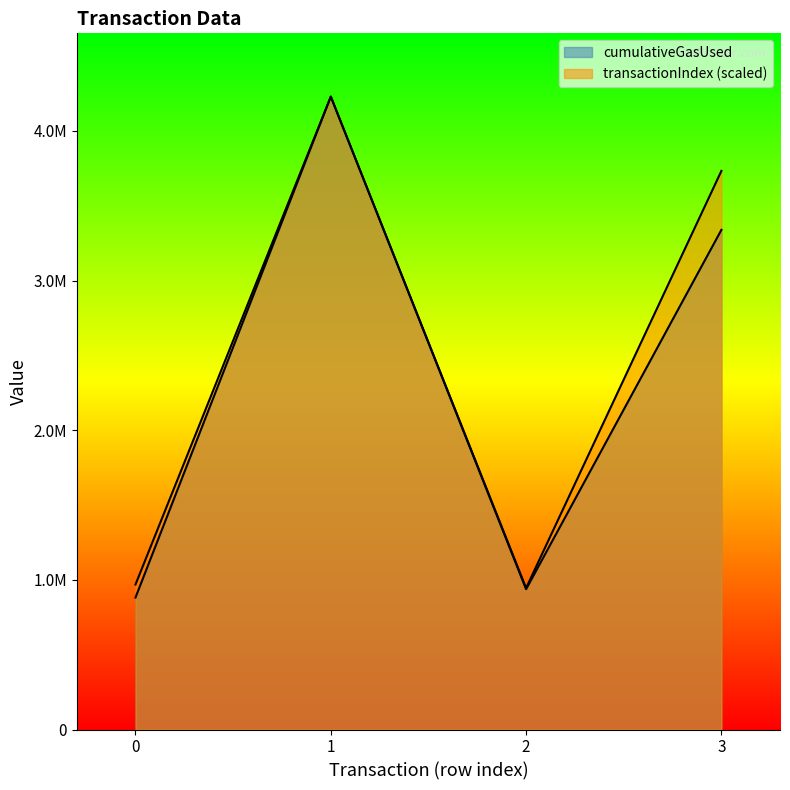

List the labels in order of transactionIndex value, smallest first.

2, 0, 3, 1